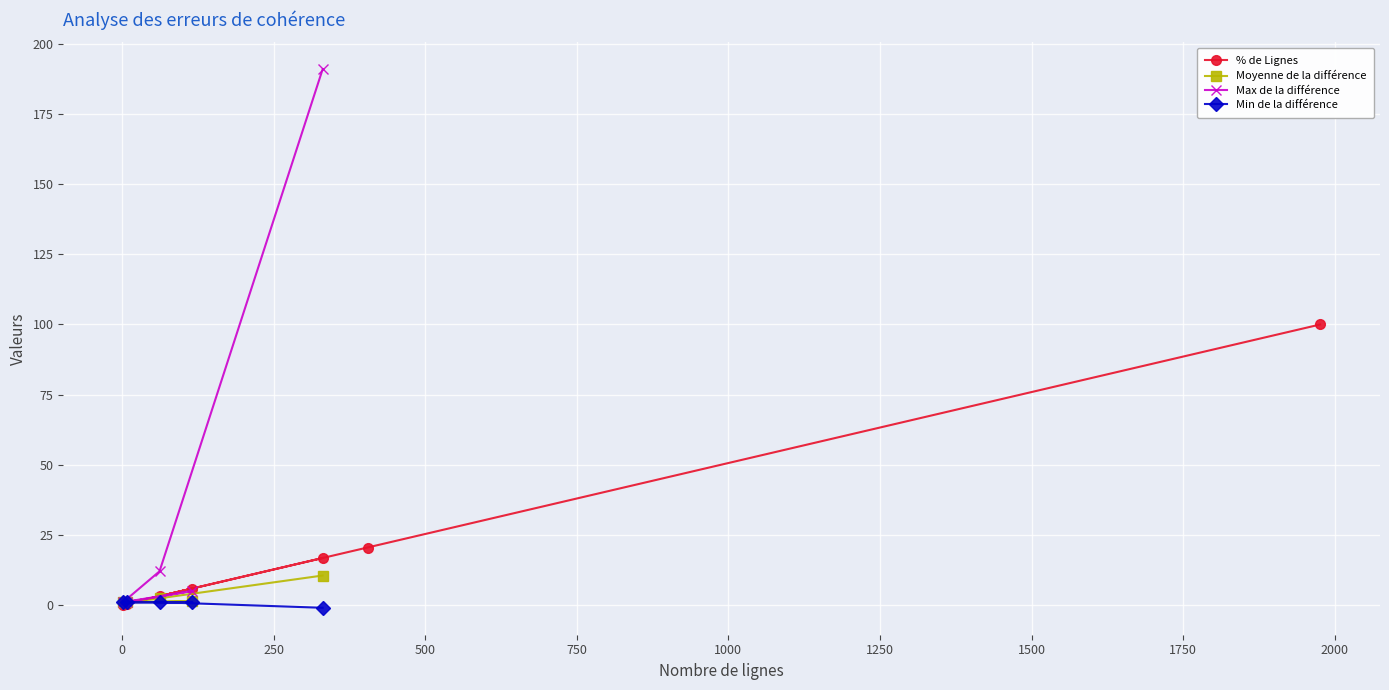

What is the maximum value for % de Lignes?

100.0